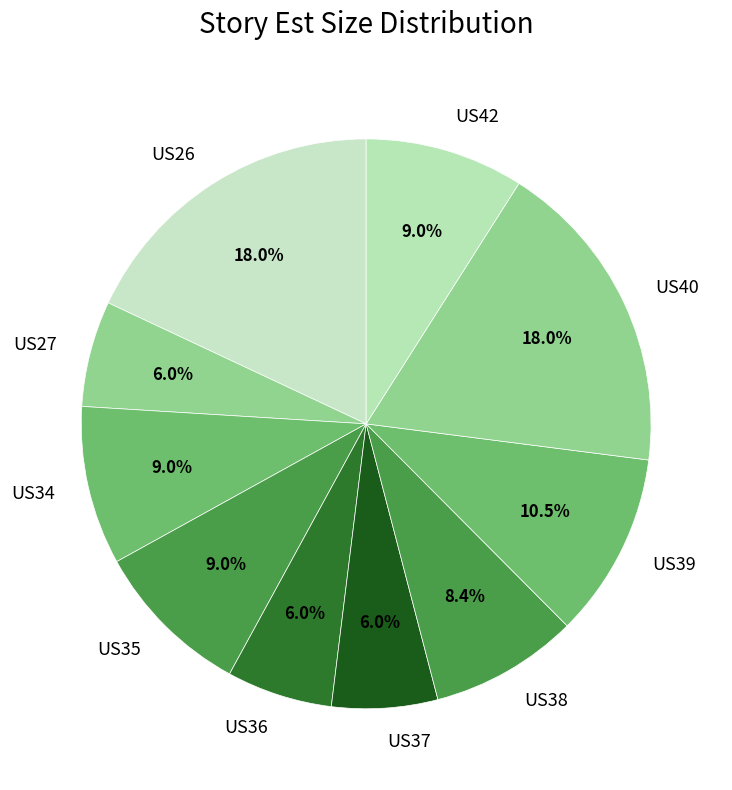

Is US37 the majority of the pie?

No